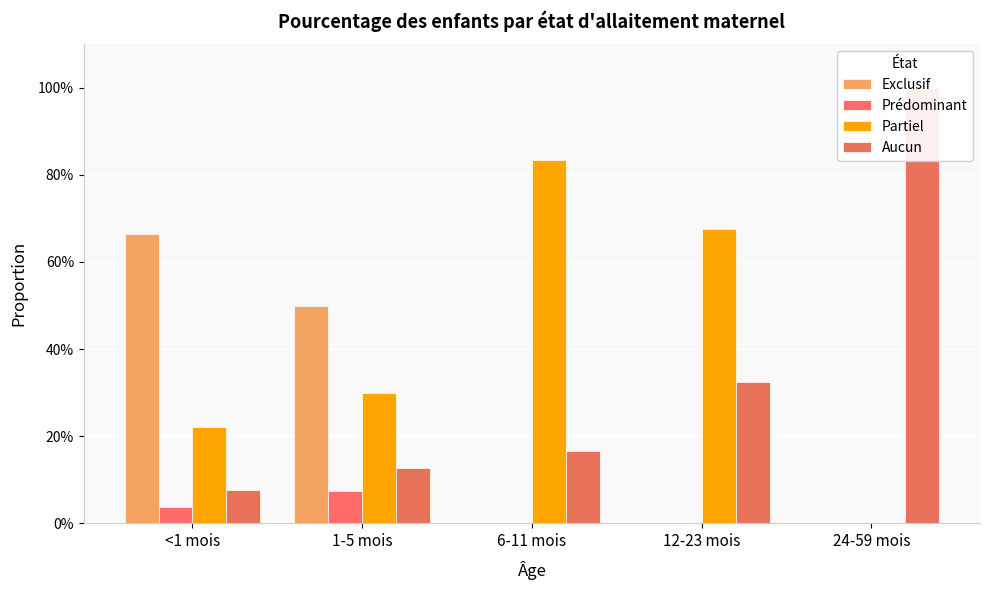

What is the value of the Prédominant bar at the 2nd from the left?

0.1